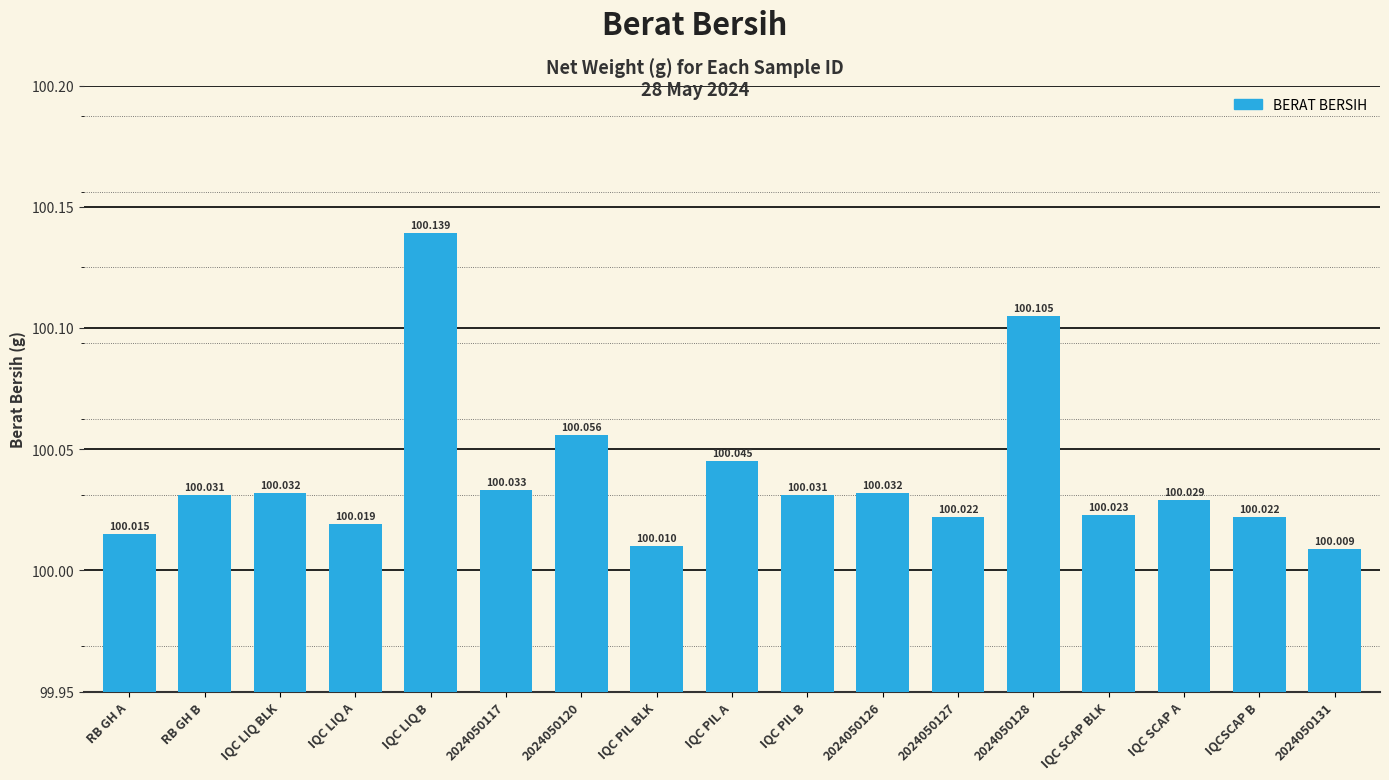

Reading left to right, transcribe all the data shown in this chart.

RB GH A=100.0	RB GH B=100.0	IQC LIQ BLK=100.0	IQC LIQ A=100.0	IQC LIQ B=100.1	2024050117=100.0	2024050120=100.1	IQC PIL BLK=100.0	IQC PIL A=100.0	IQC PIL B=100.0	2024050126=100.0	2024050127=100.0	2024050128=100.1	IQC SCAP BLK=100.0	IQC SCAP A=100.0	IQCSCAP B=100.0	2024050131=100.0